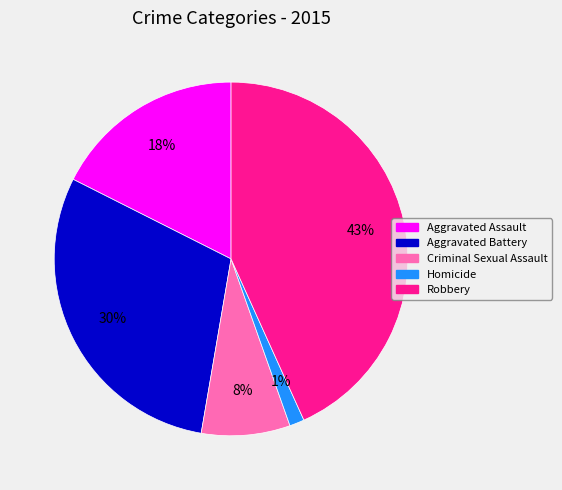

To the nearest percent, what portion does Aggravated Battery represent?

30%